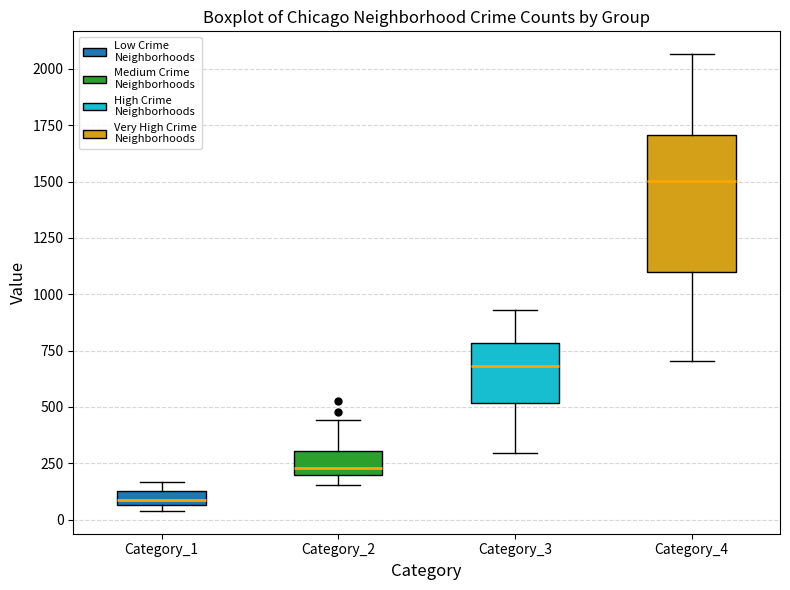

Which box is the tallest, from its lower edge to its upper edge?

Category_4